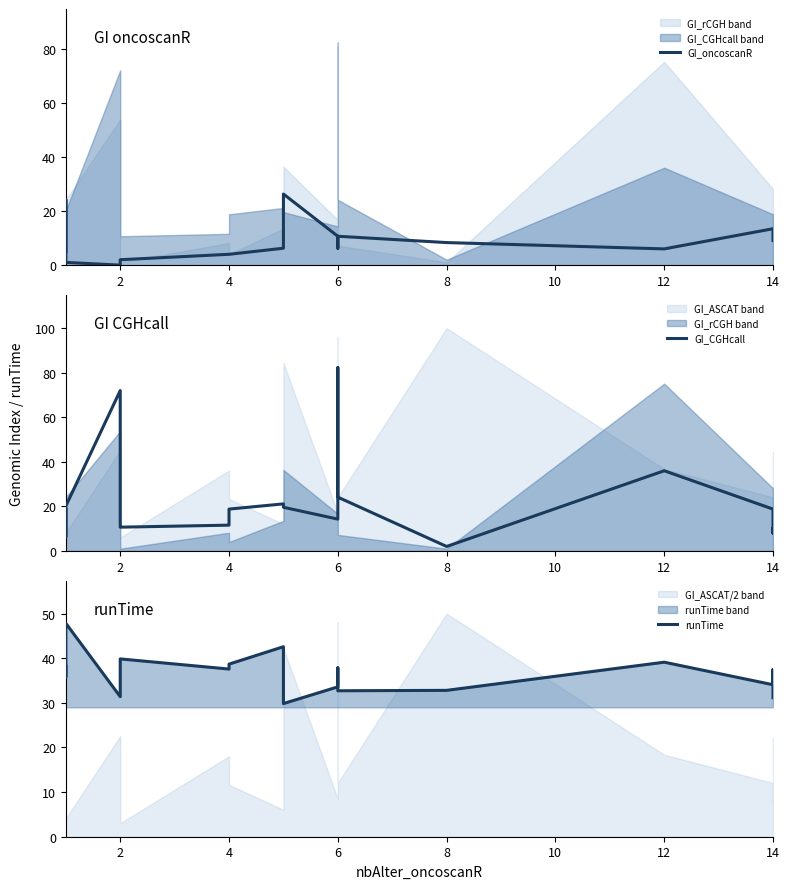

Reading left to right, transcribe all the data shown in this chart.

GI_oncoscanR: 5.0	24.1	1.0	1.0	0.0	2.0	2.0	4.0	4.0	6.2	26.3	10.7	6.2	7.2	10.7	8.3	6.0	13.4	13.4	9.1
GI_CGHcall: 18.8	17.8	6.2	20.2	72.0	11.6	10.7	11.6	18.8	21.1	19.6	14.3	82.3	53.8	24.1	2.0	36.0	18.8	8.0	10.0
runTime: 38.2	35.8	38.2	47.8	31.4	36.8	39.8	37.6	38.7	42.6	29.8	33.6	37.8	36.4	32.7	32.8	39.1	34.1	37.5	31.1